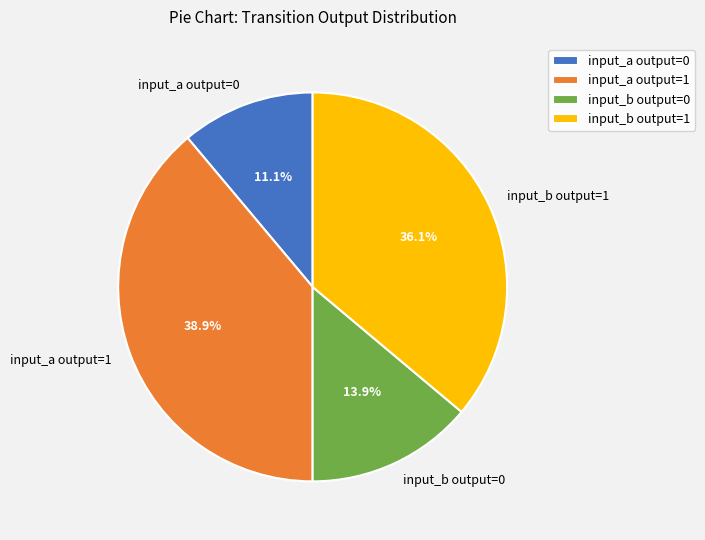

Rank the categories by value from lowest to highest.

input_a output=0, input_b output=0, input_b output=1, input_a output=1